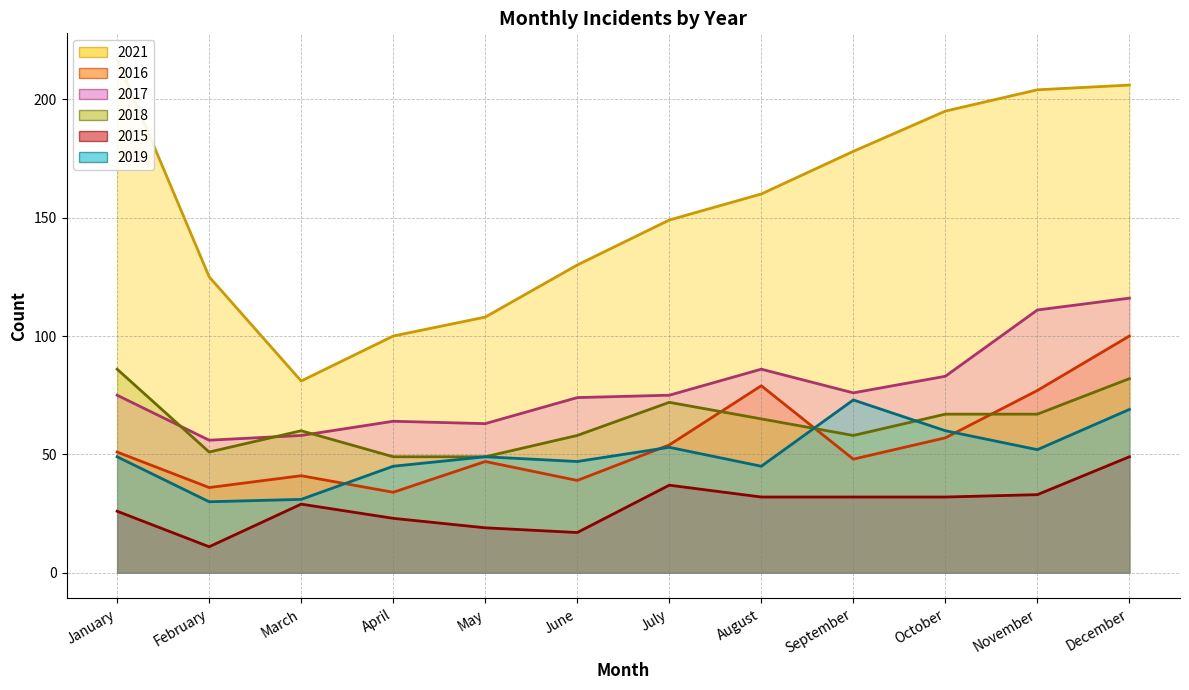

The value of 2018 at March is 60. True or false?

True